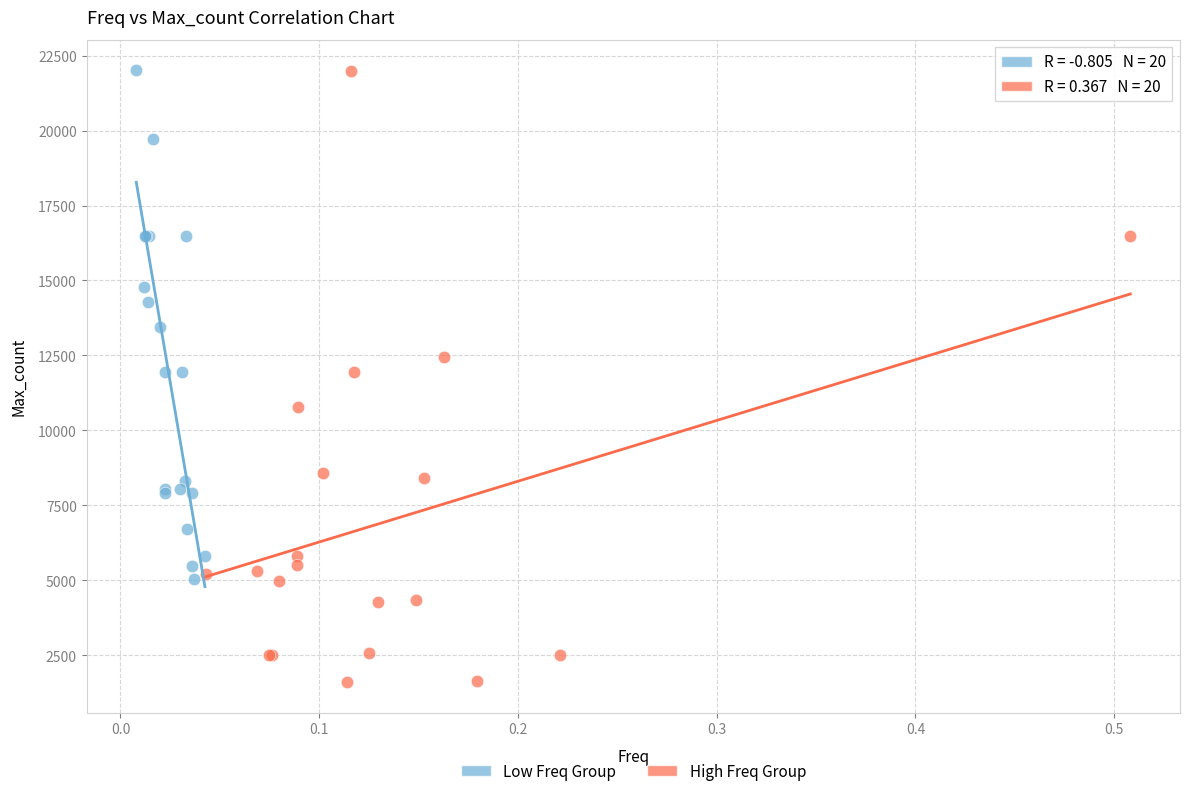

Which series reaches the minimum Y coordinate?

High Freq Group